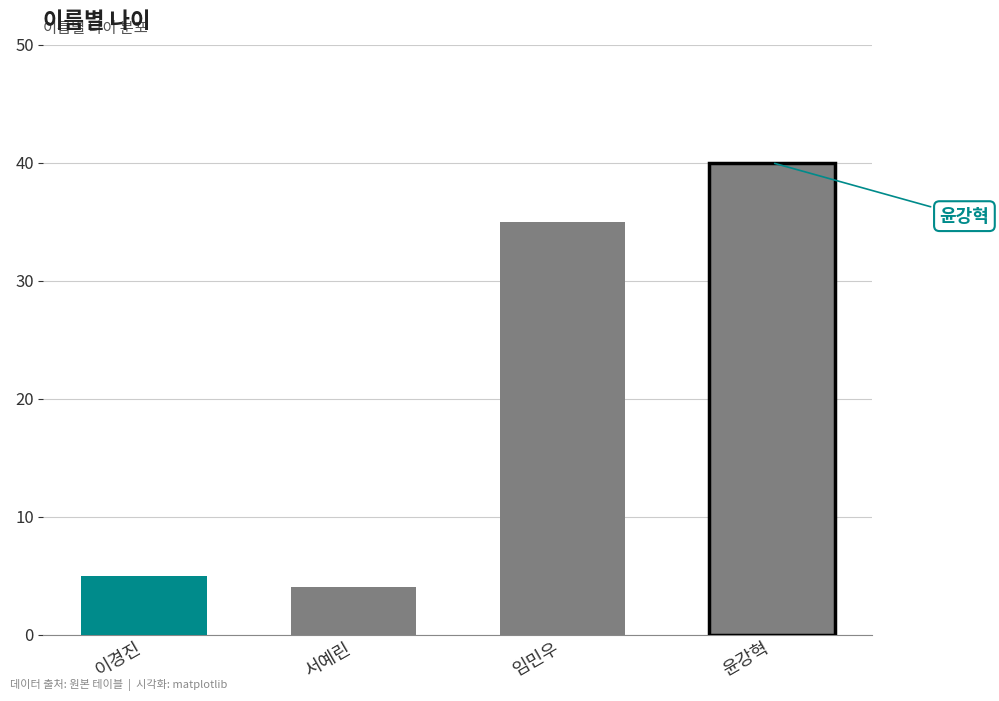

What position from the left is 윤강혁?

4